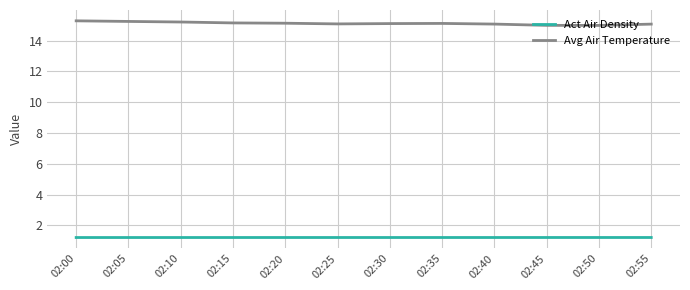

Is this an area chart (filled region under the line)?

No